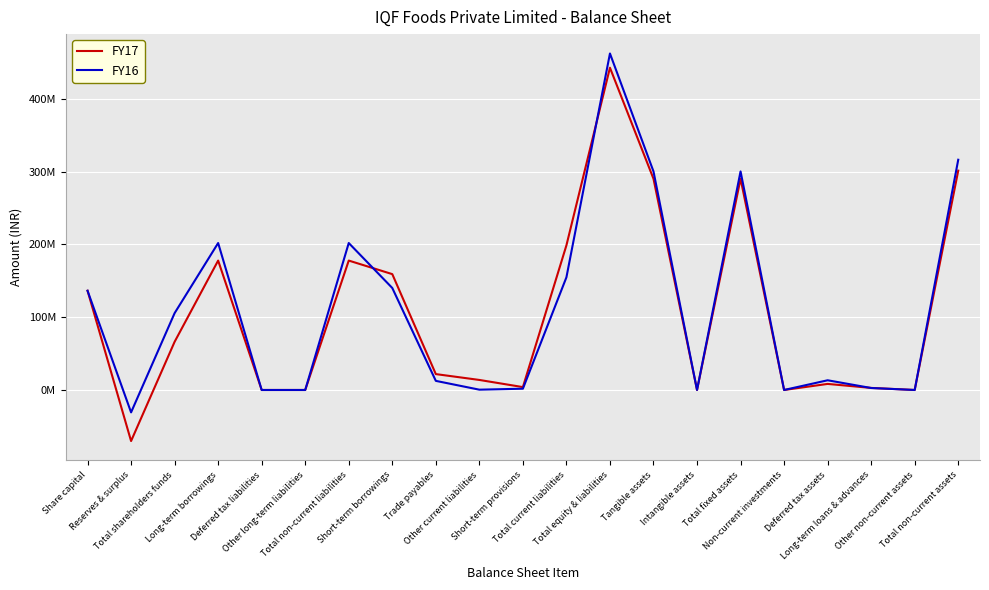

What is the average value of the FY16 series?

110480459